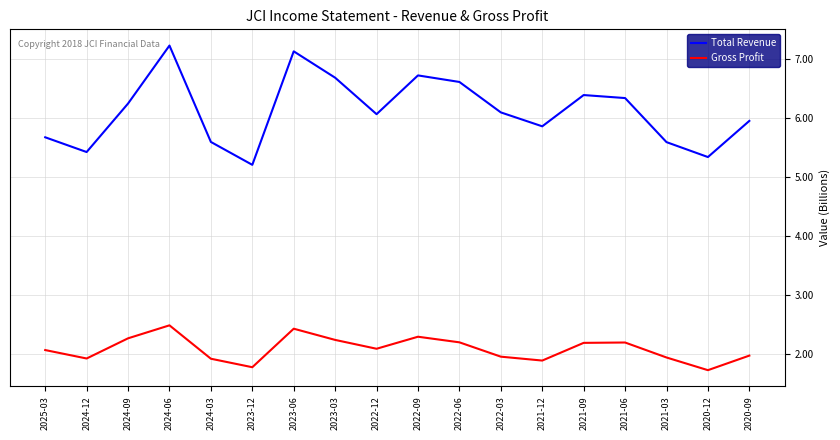

Which series changed the most between 2023-06 and 2020-09?

Total Revenue